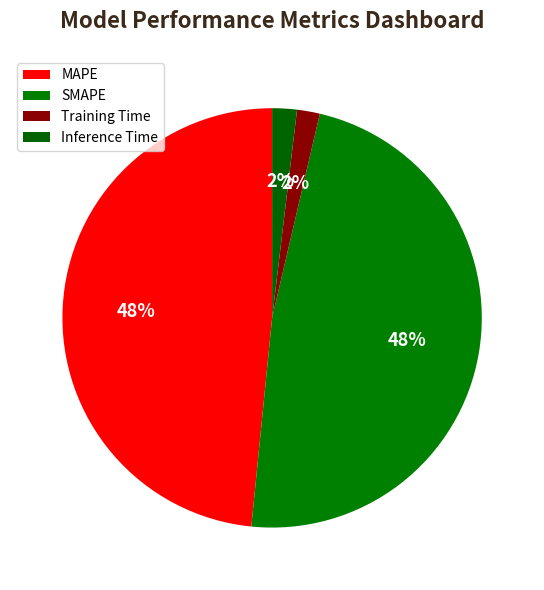

Is the sum of MAPE and SMAPE greater than half?

Yes